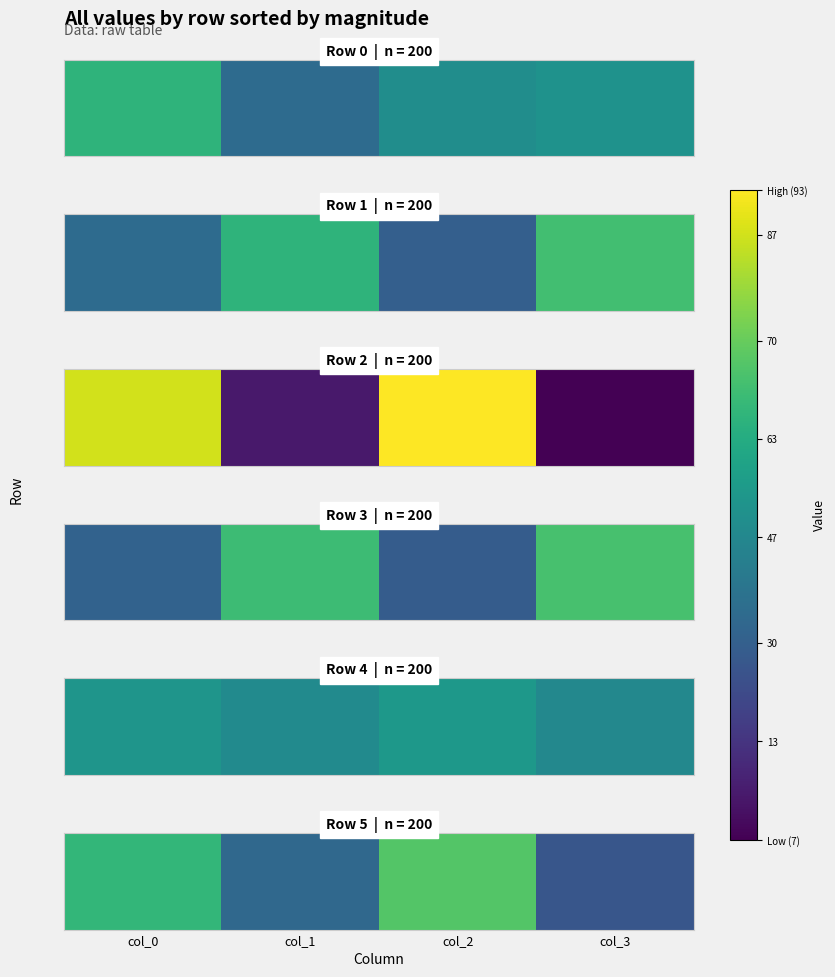

What is the smallest value displayed?

30